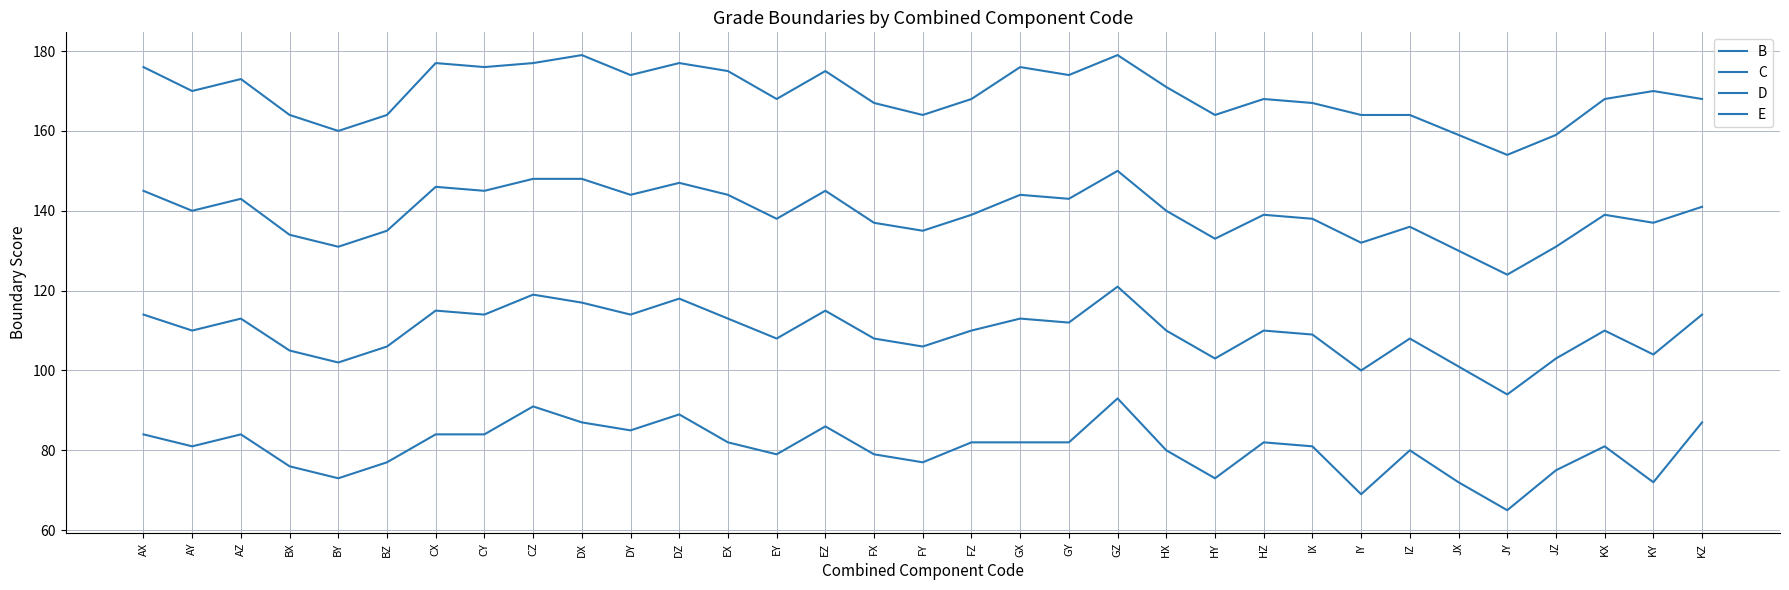

Does the chart display data point markers on the line(s)?

No